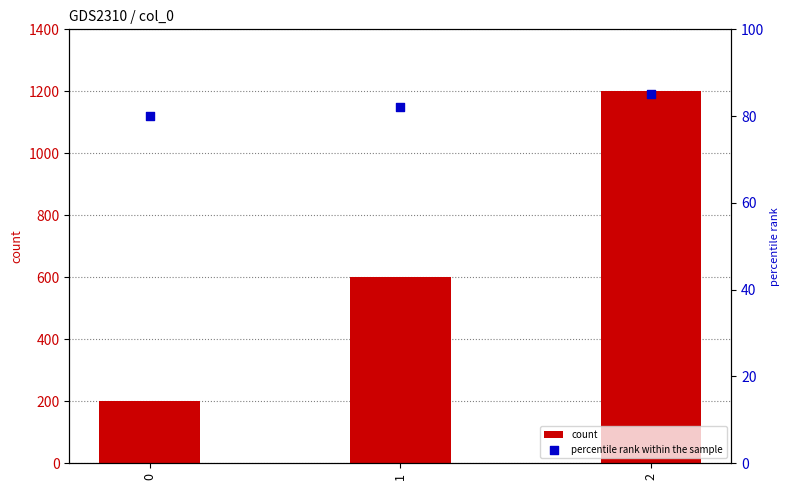

Which series has the largest total across all categories?

count